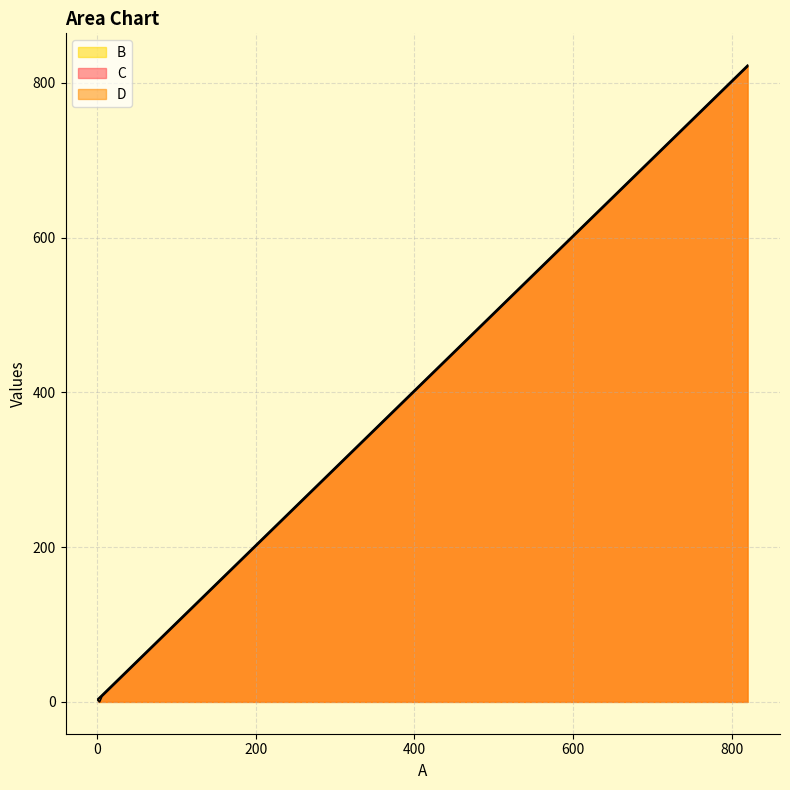

Where is B nearest to the value 410?

406